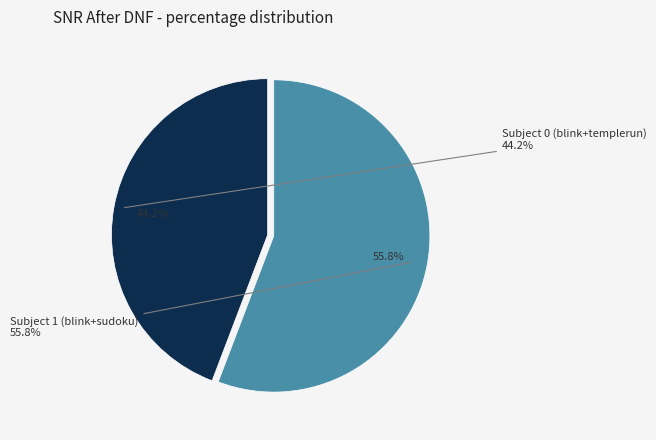

To the nearest percent, what is the average slice percentage?

50%